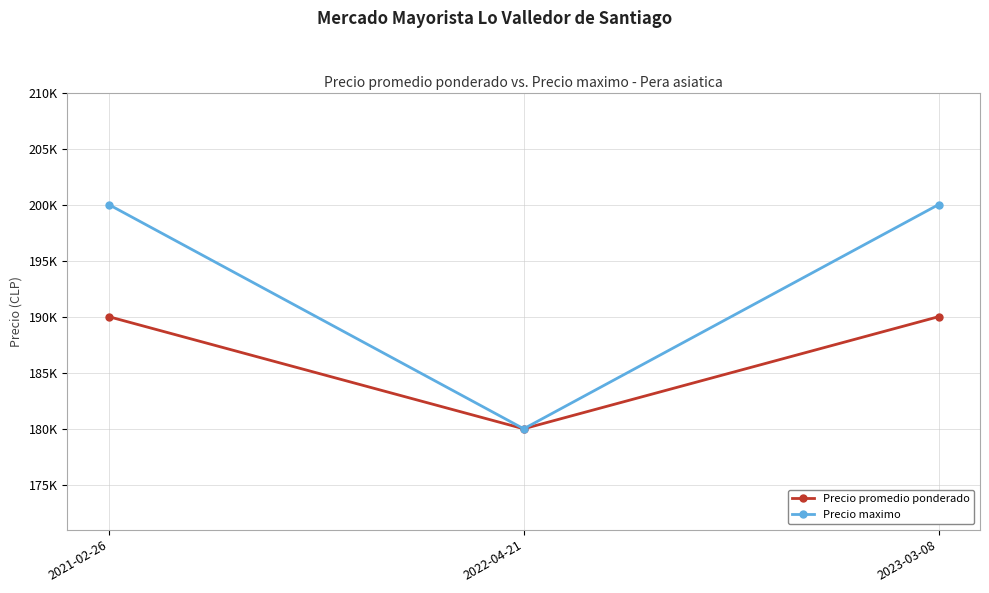

What are all the series names shown in the legend?

Precio promedio ponderado, Precio maximo